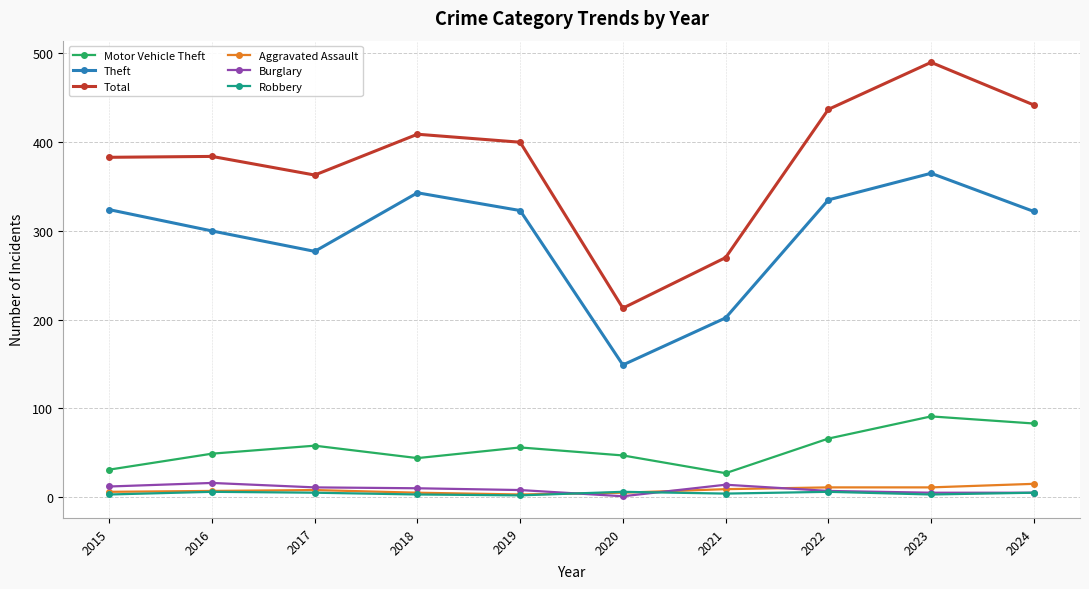

What is the smallest value displayed?

1